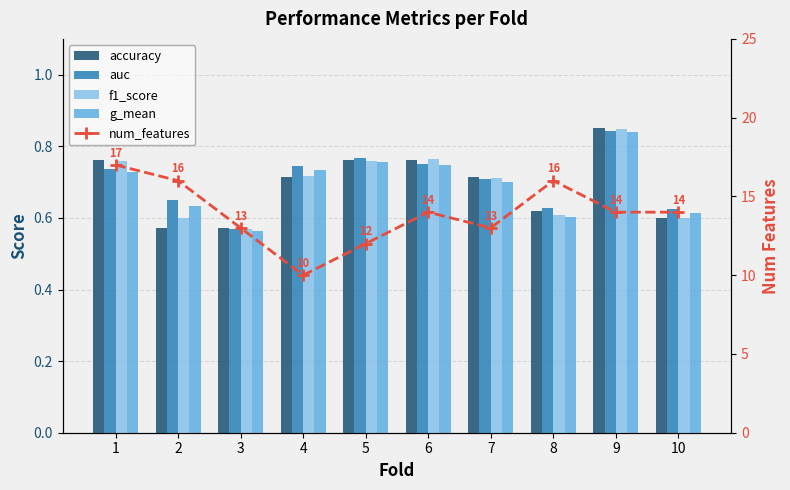

What is the difference between the highest and lowest values at 10?

13.4